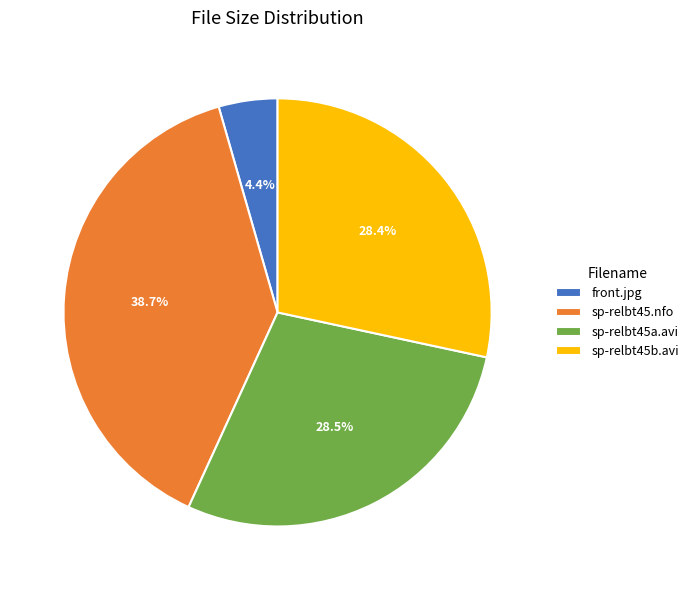

How many slices are in this pie chart?

4